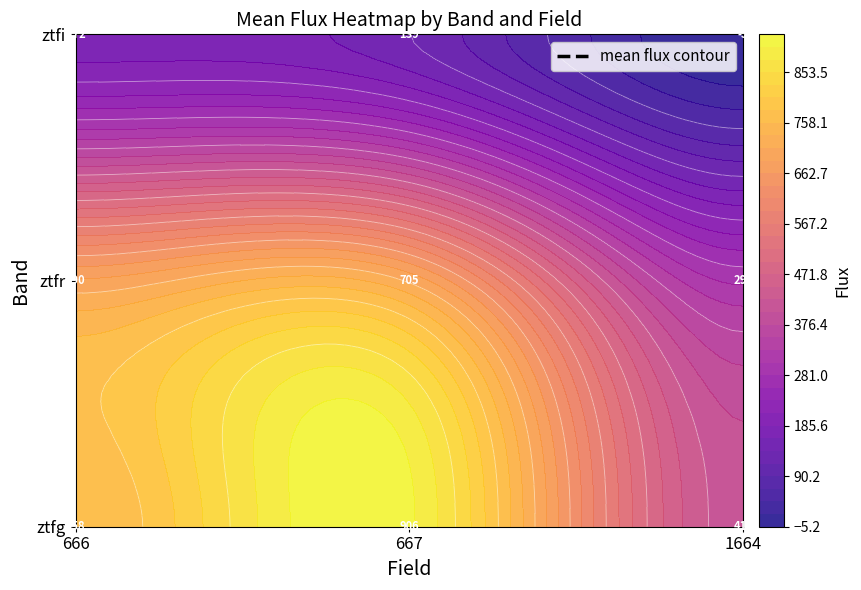

What is the sum of all ztfi values?

305.0